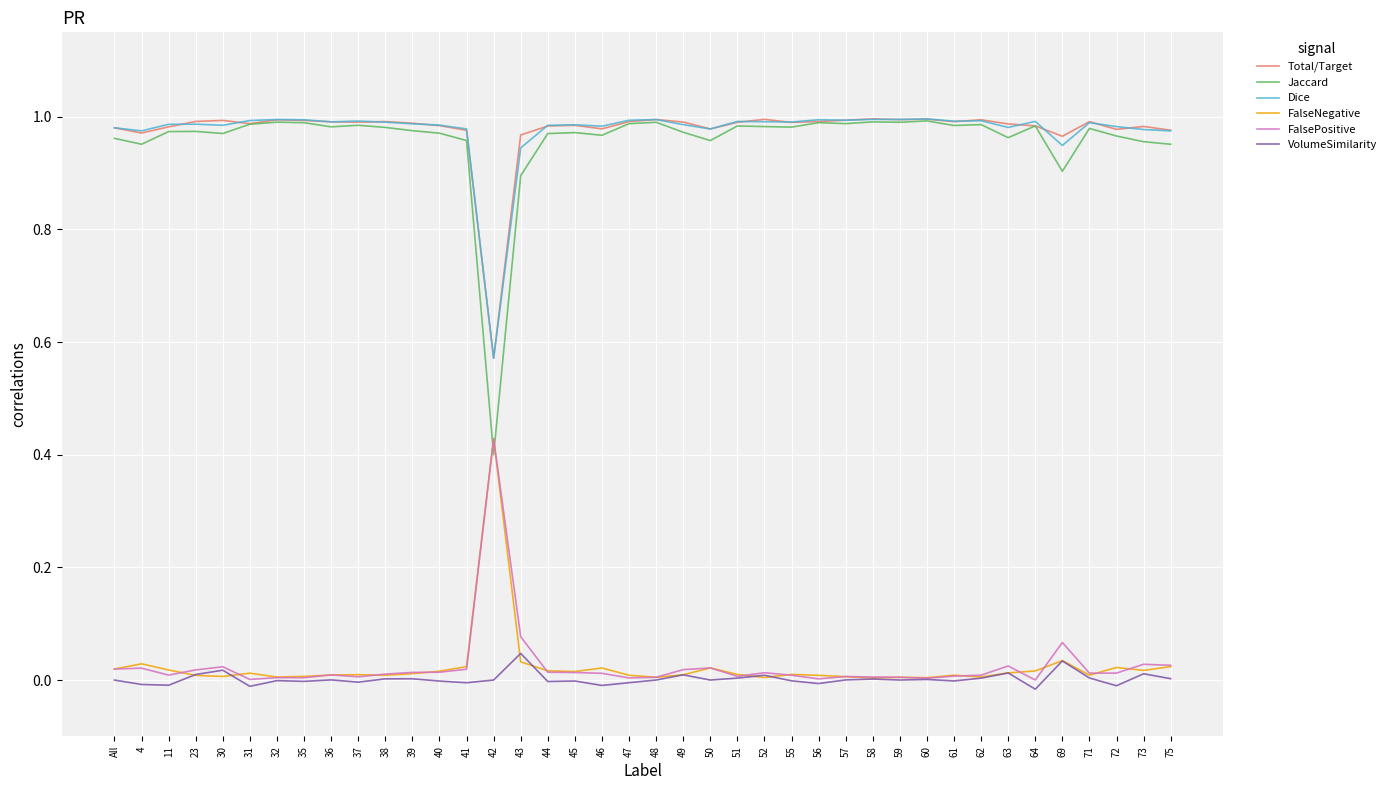

Between which two adjacent categories do FalseNegative and Jaccard first intersect?

41 and 42